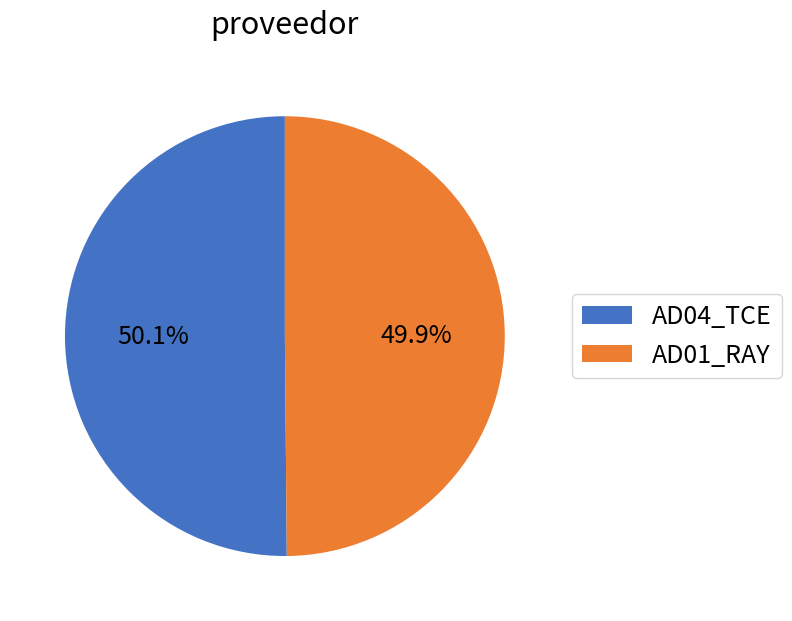

What is the ratio of the value at AD01_RAY to the value at AD04_TCE?

1.0